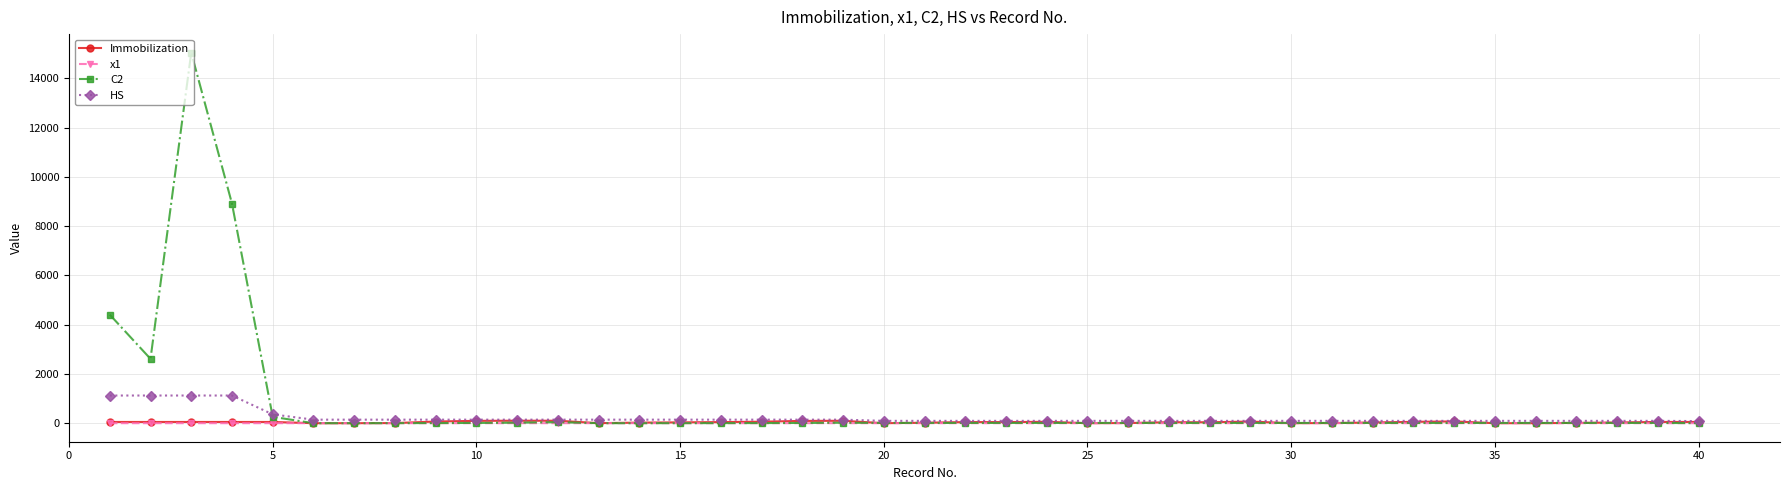

Which series has the widest spread of values?

C2